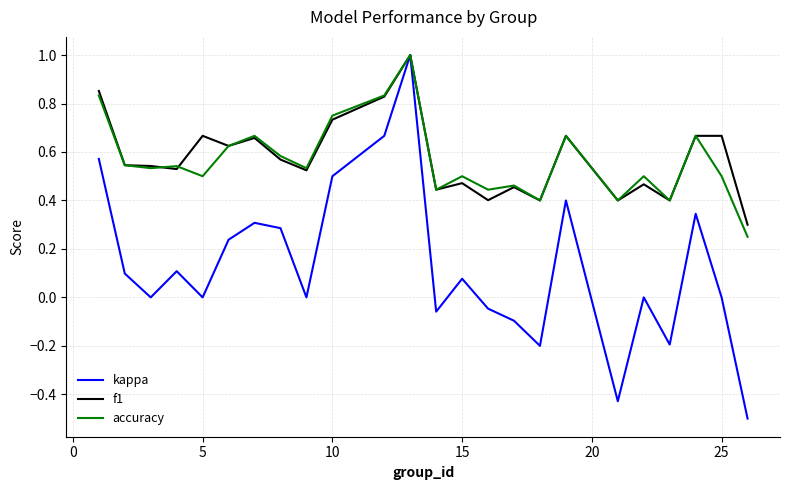

What is the lowest value of the kappa series?

-0.5